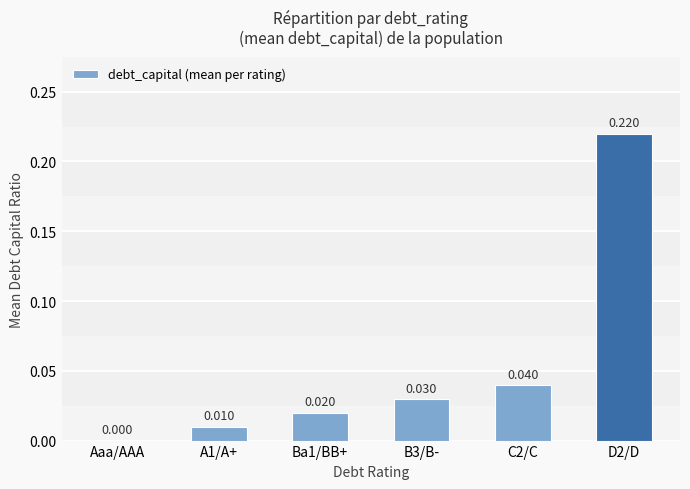

What is the average value?

0.1